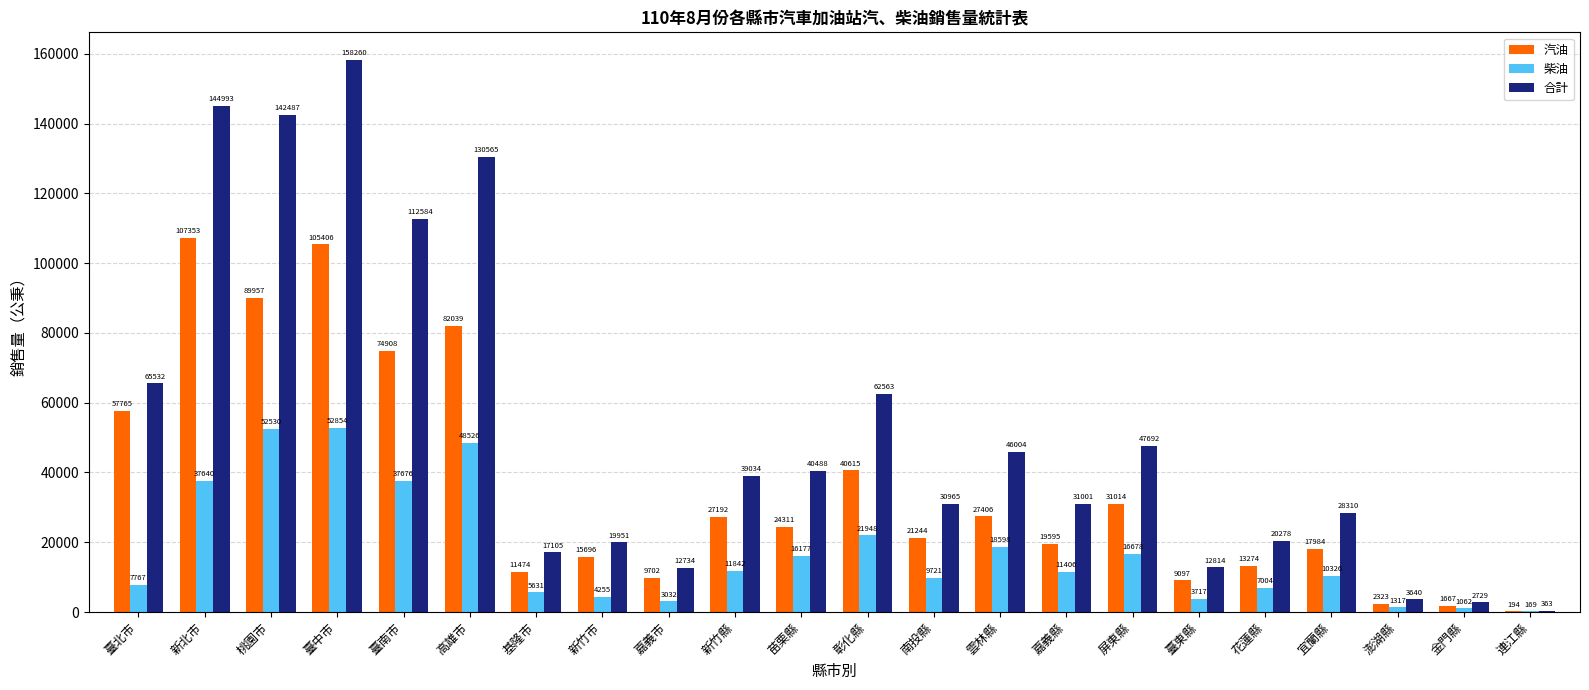

Reading left to right, list all the values displayed in this chart.

汽油: 臺北市=57765	新北市=107353	桃園市=89957	臺中市=105406	臺南市=74908	高雄市=82039	基隆市=11474	新竹市=15696	嘉義市=9702	新竹縣=27192	苗栗縣=24311	彰化縣=40615	南投縣=21244	雲林縣=27406	嘉義縣=19595	屏東縣=31014	臺東縣=9097	花蓮縣=13274	宜蘭縣=17984	澎湖縣=2323	金門縣=1667	連江縣=194
柴油: 臺北市=7767	新北市=37640	桃園市=52530	臺中市=52854	臺南市=37676	高雄市=48526	基隆市=5631	新竹市=4255	嘉義市=3032	新竹縣=11842	苗栗縣=16177	彰化縣=21948	南投縣=9721	雲林縣=18598	嘉義縣=11406	屏東縣=16678	臺東縣=3717	花蓮縣=7004	宜蘭縣=10326	澎湖縣=1317	金門縣=1062	連江縣=169
合計: 臺北市=65532	新北市=144993	桃園市=142487	臺中市=158260	臺南市=112584	高雄市=130565	基隆市=17105	新竹市=19951	嘉義市=12734	新竹縣=39034	苗栗縣=40488	彰化縣=62563	南投縣=30965	雲林縣=46004	嘉義縣=31001	屏東縣=47692	臺東縣=12814	花蓮縣=20278	宜蘭縣=28310	澎湖縣=3640	金門縣=2729	連江縣=363